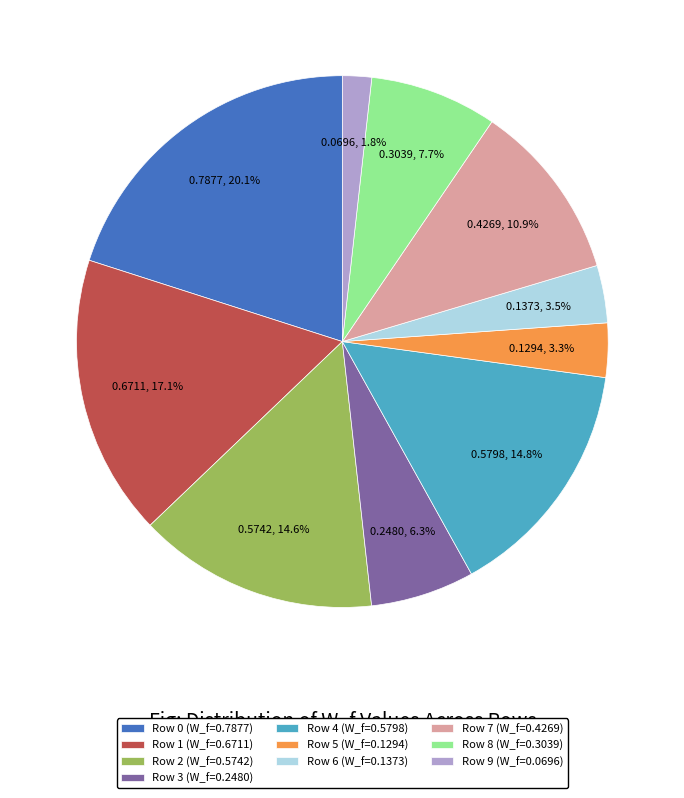

Which has a higher value, Row 4 (W_f=0.5798) or Row 3 (W_f=0.2480)?

Row 4 (W_f=0.5798)